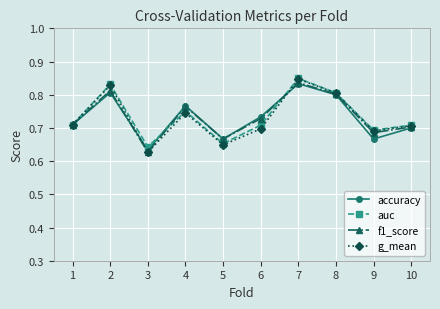

At how many categories does at least one series exceed 0?

10